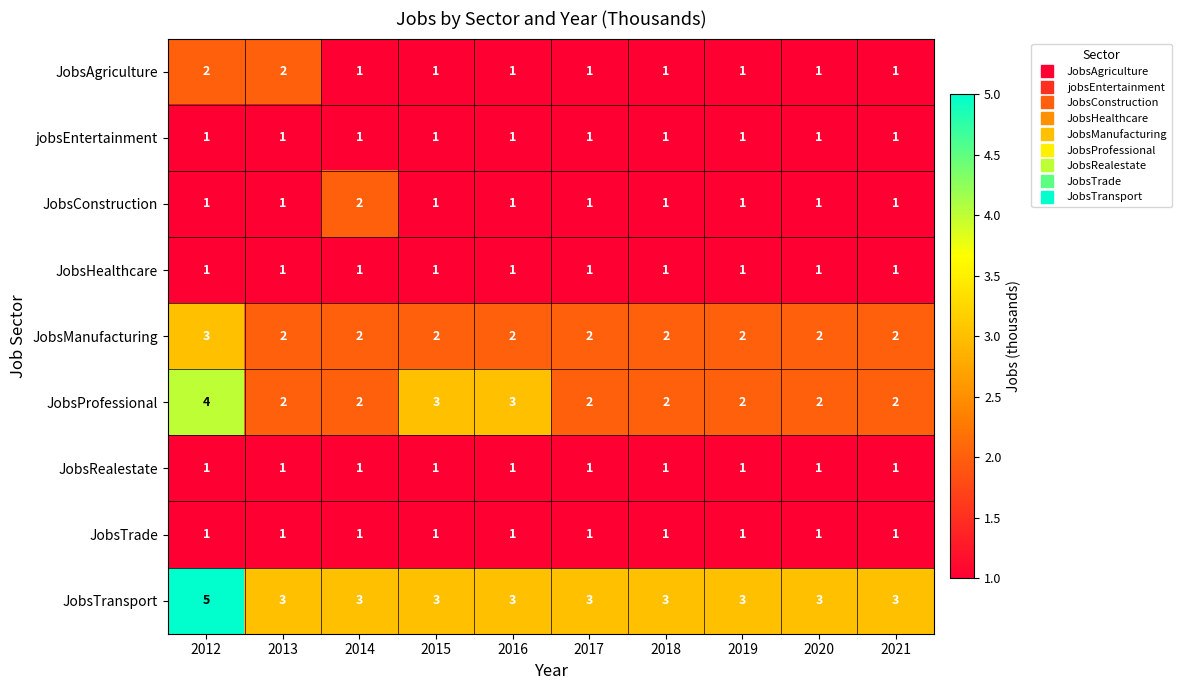

What is the sum of all JobsManufacturing values?

21